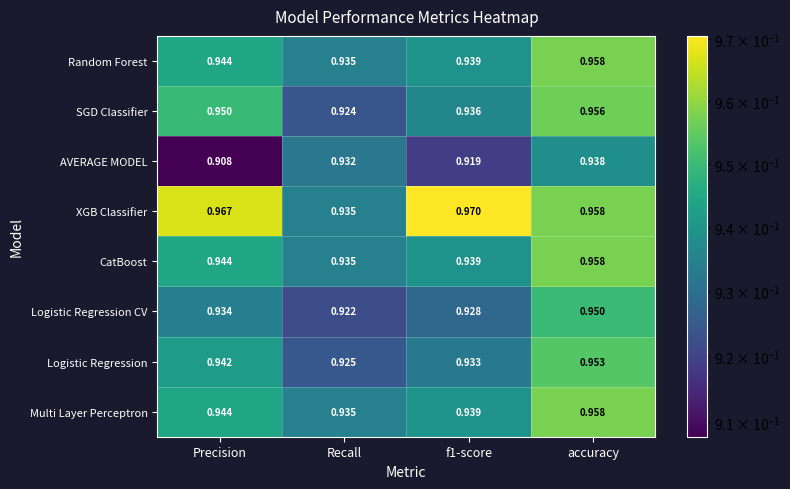

At which category is the sum across all series the highest?

accuracy